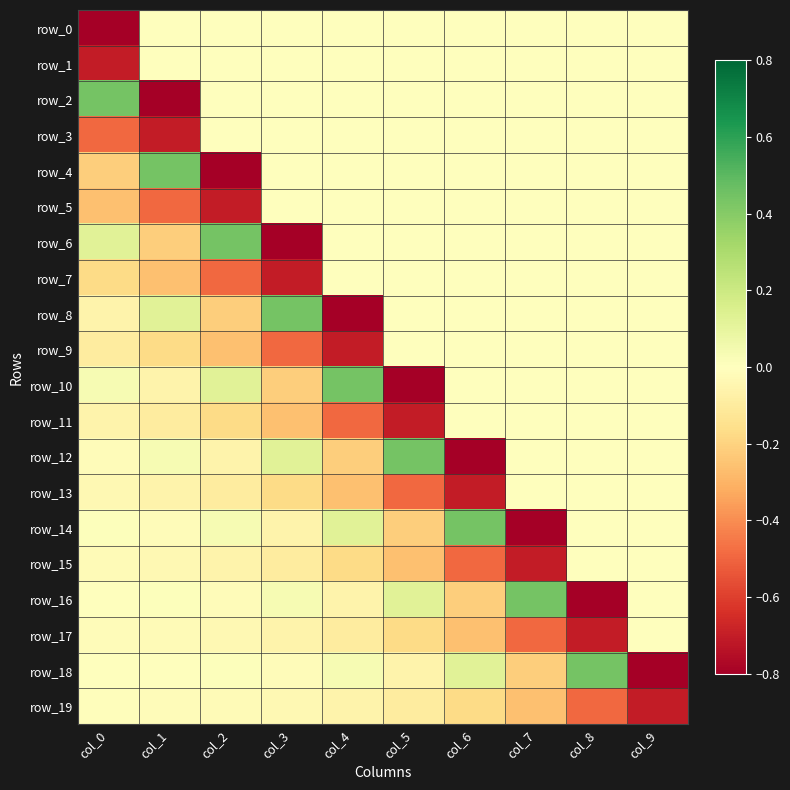

What is the difference between the maximum and second lowest values in the row_16 series?

0.7